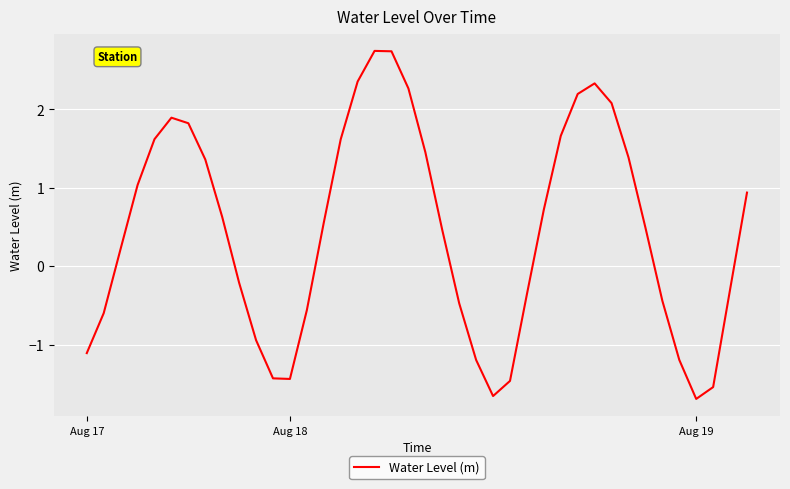

True or false: there are more than 0 points higher than both neighbors.

True